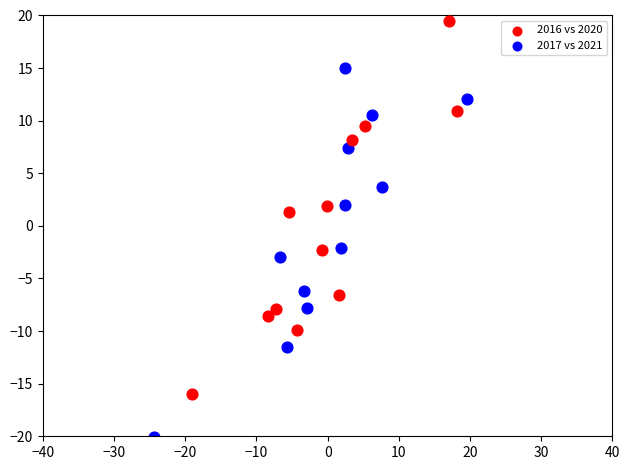

Which series reaches the minimum Y coordinate?

2017 vs 2021